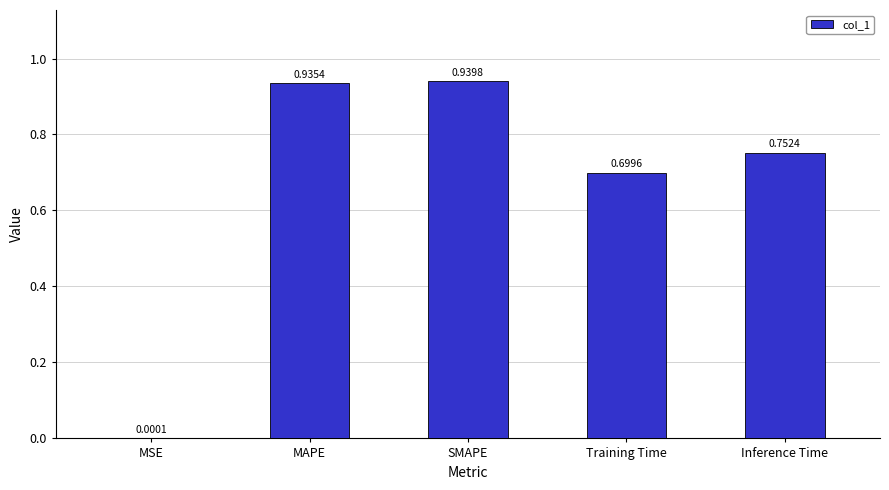

Which label corresponds to the largest value in the chart?

SMAPE